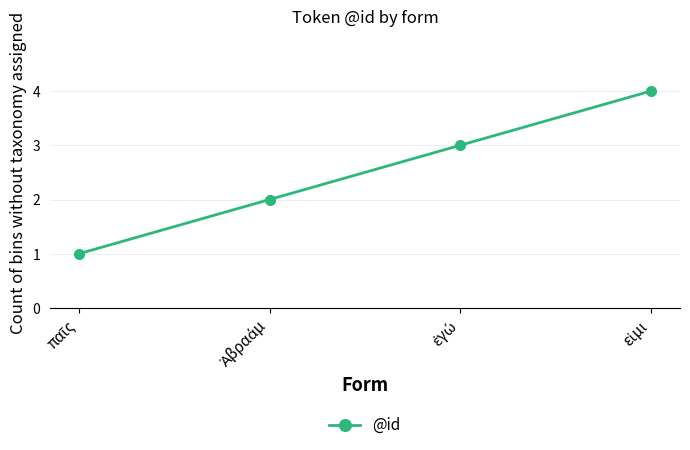

What is the maximum value shown in the chart?

4